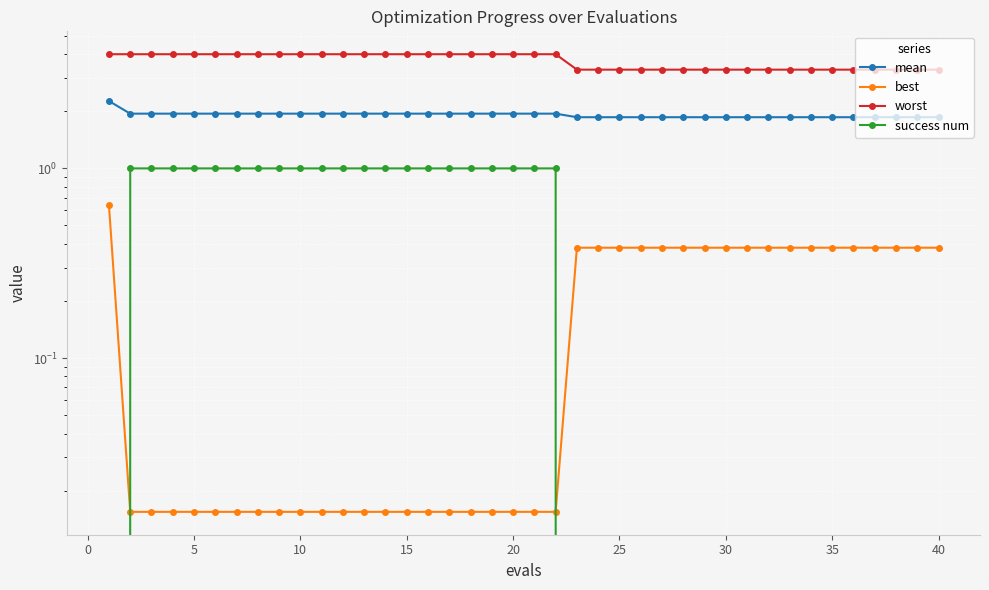

At how many categories does at least one series exceed 3?

40